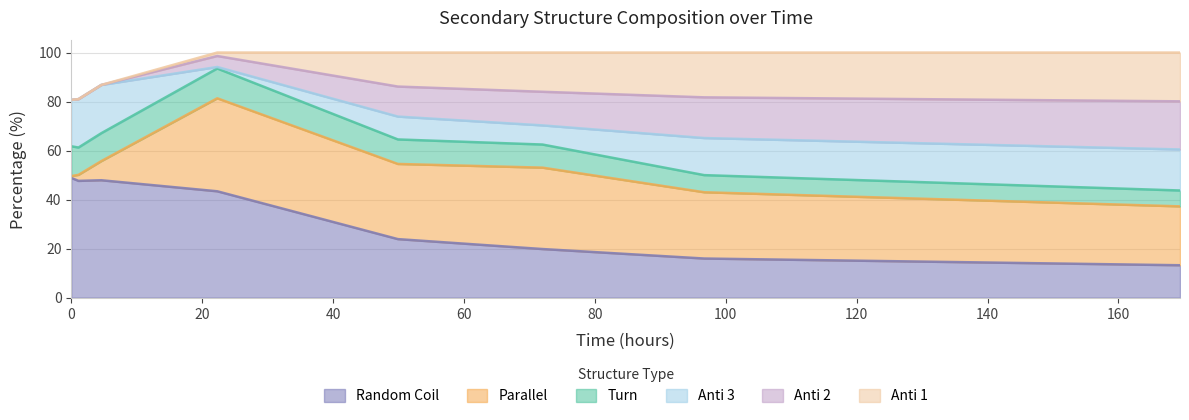

Reading left to right, extract all data points from this chart.

Anti 1: 0=0.0	1=0.0	2=0.0	3=1.4	4=13.9	5=16.0	6=18.3	7=19.9
Anti 2: 0=0.0	1=0.0	2=0.0	3=4.5	4=12.2	5=13.7	6=16.6	7=19.6
Anti 3: 0=18.9	1=19.8	2=19.7	3=0.6	4=9.3	5=7.8	6=15.1	7=16.7
Parallel: 0=0.8	1=2.5	2=7.8	3=37.9	4=30.7	5=33.2	6=27.0	7=24.0
Turn: 0=12.2	1=11.2	2=11.4	3=12.2	4=10.0	5=9.4	6=7.0	7=6.5
Random Coil: 0=48.8	1=47.6	2=47.9	3=43.4	4=23.9	5=19.8	6=15.9	7=13.2